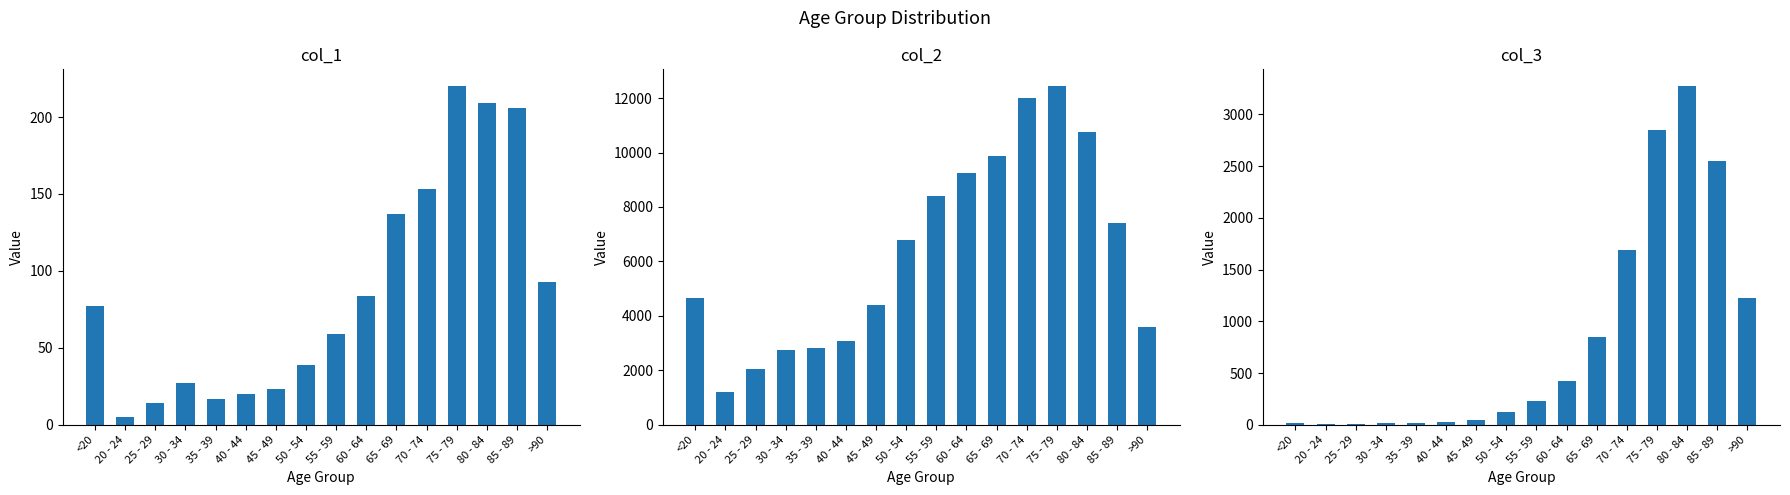

The col_1 series shows 5 at 40 - 44. True or false?

False